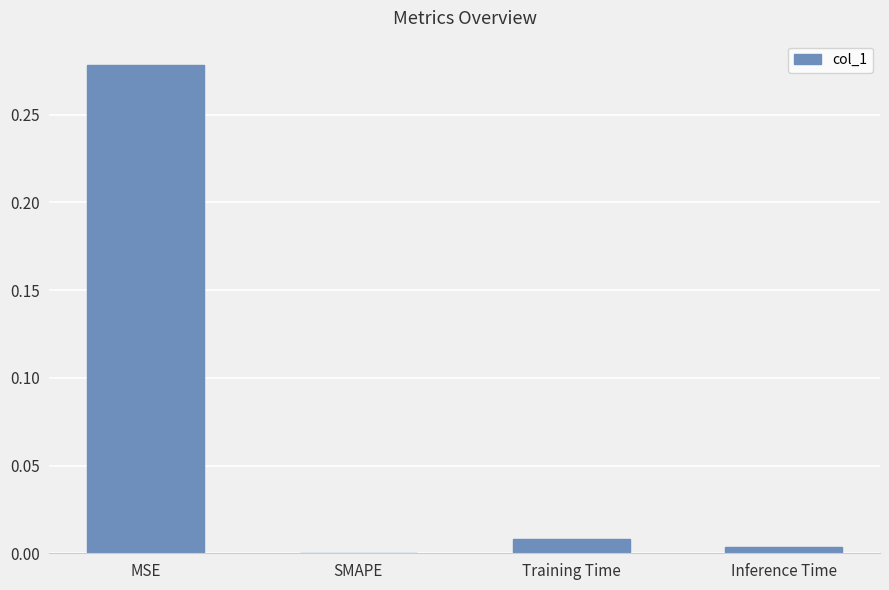

Are the bars horizontal?

No